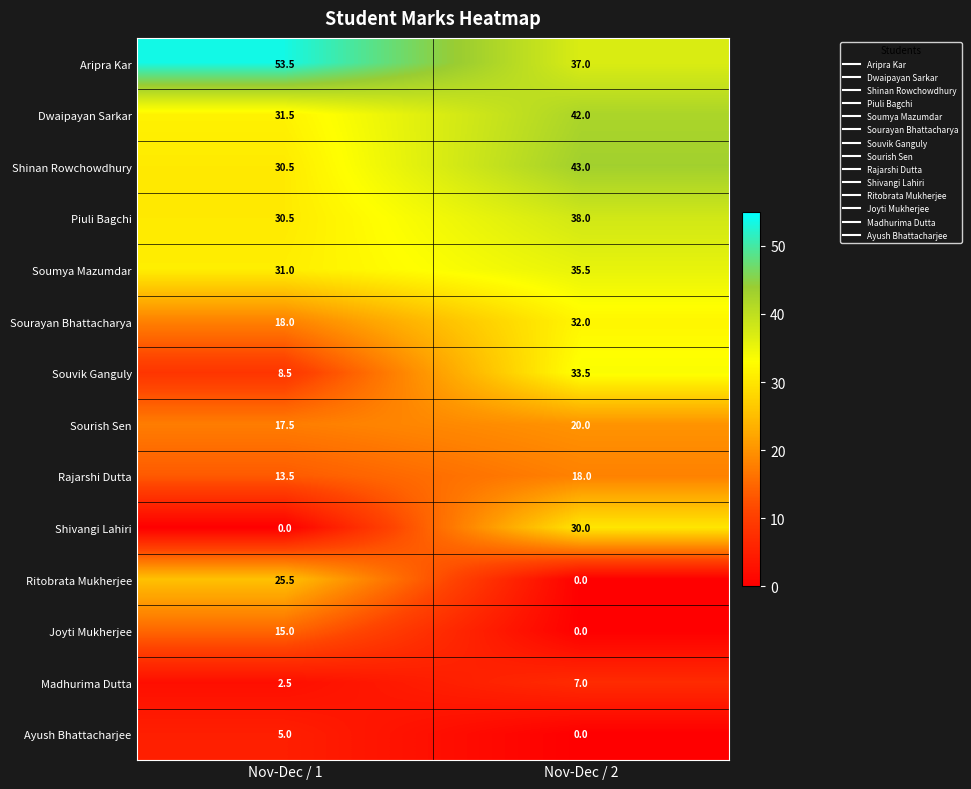

Which series has the widest spread of values?

Shivangi Lahiri